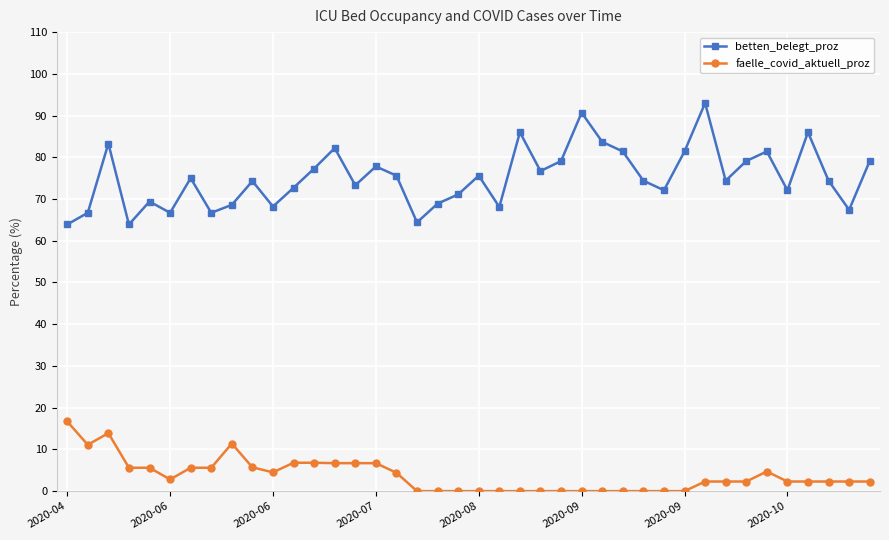

True or false: betten_belegt_proz and faelle_covid_aktuell_proz cross at least once.

False